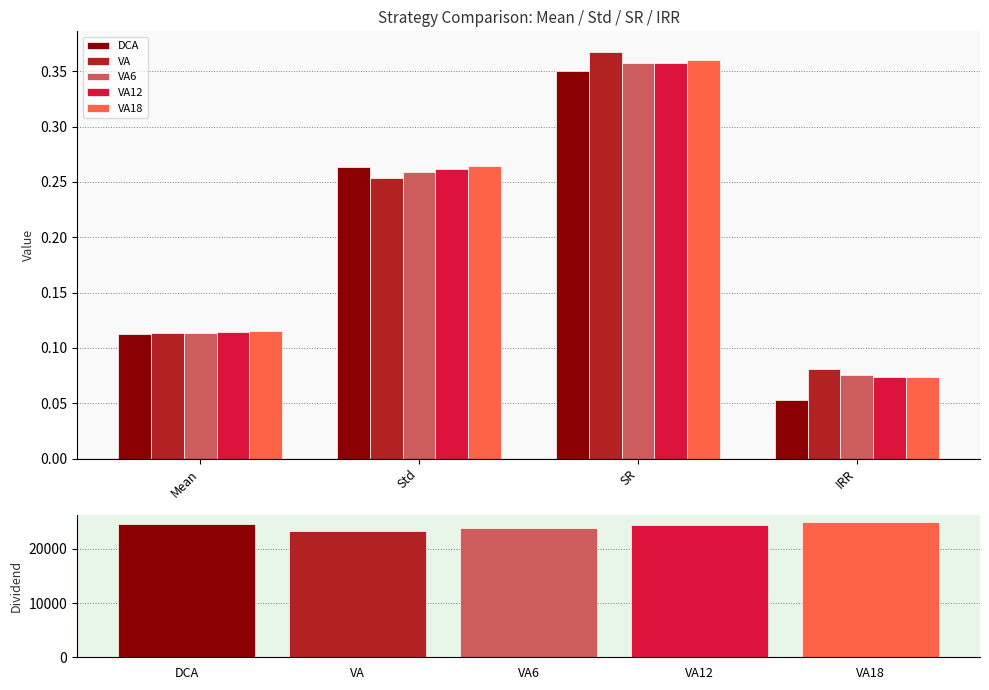

What is the total value across all series at Mean?

0.6